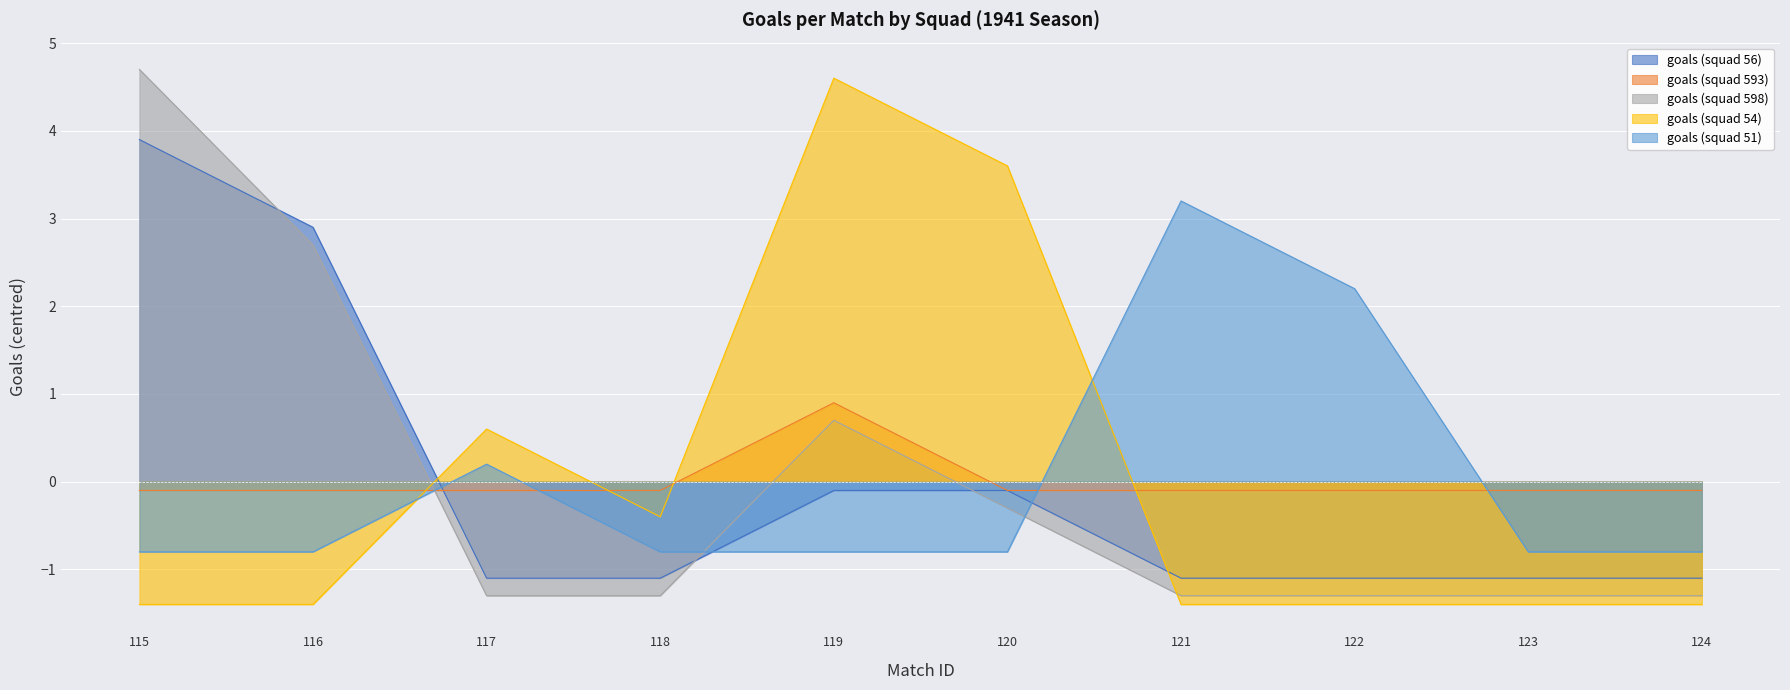

What is the sum of the goals (squad 56) values at 121 and 119?

-1.2